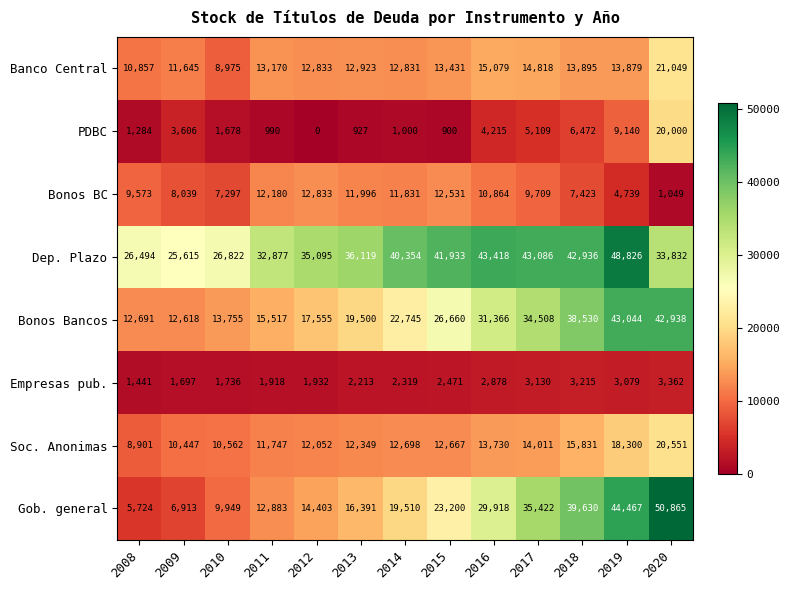

How many data points in Bonos BC are less than 9709?

6